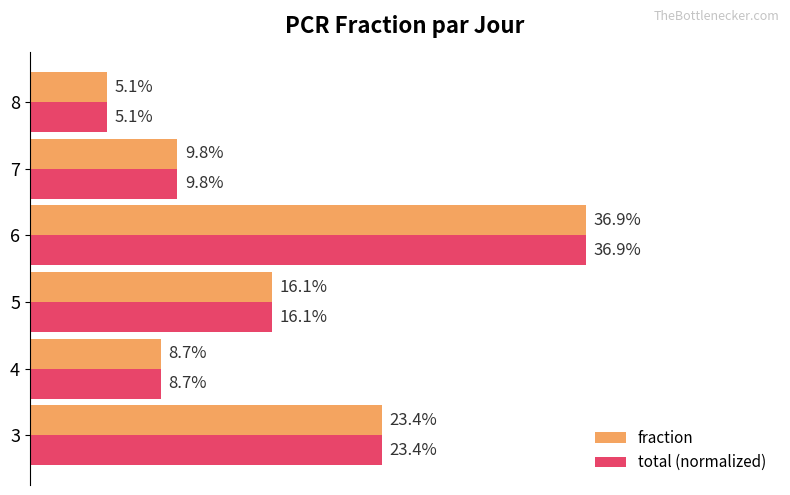

What is the sum of all total (normalized) values?

1.0